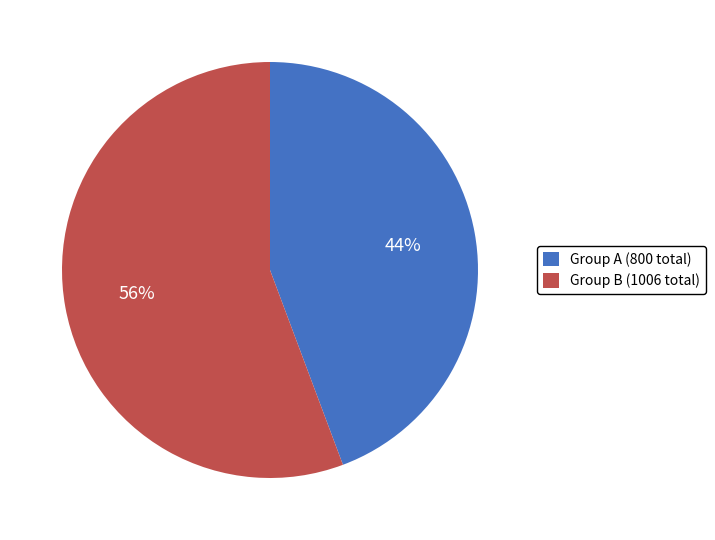

Rank the categories by value from lowest to highest.

Group A (800 total), Group B (1006 total)